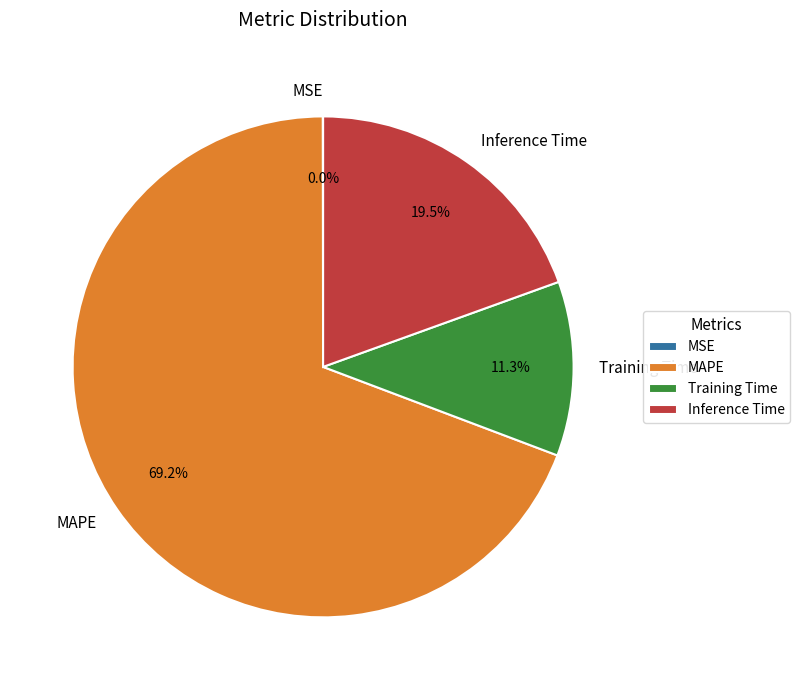

To the nearest percent, what is the combined percentage of Inference Time and MAPE?

89%